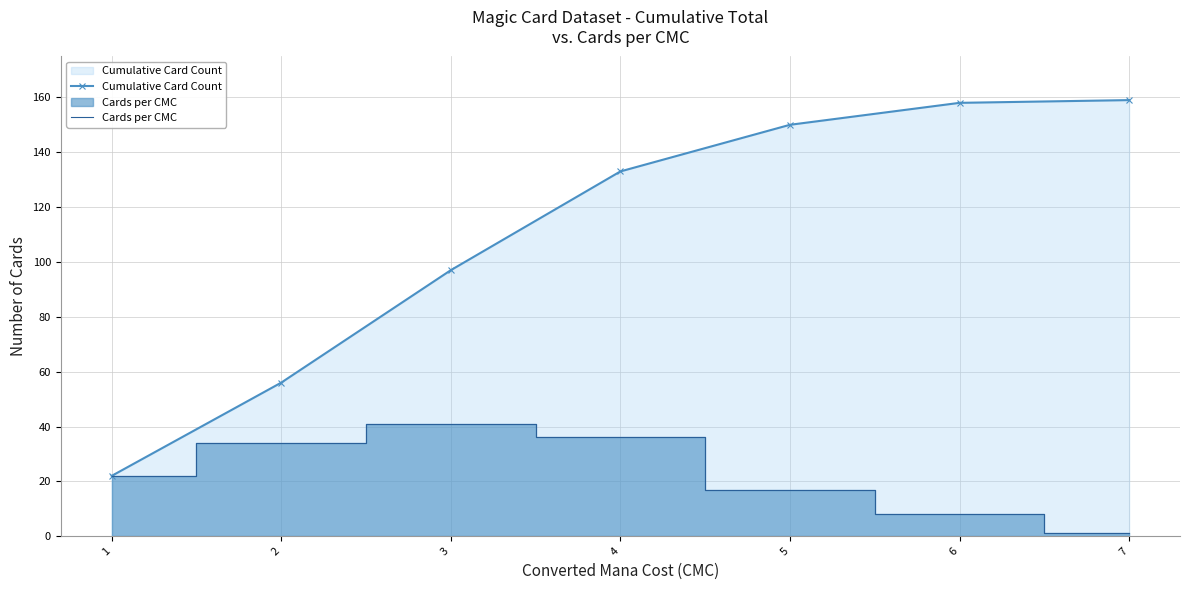

True or false: Cards per CMC and Cumulative Card Count intersect in this chart.

False